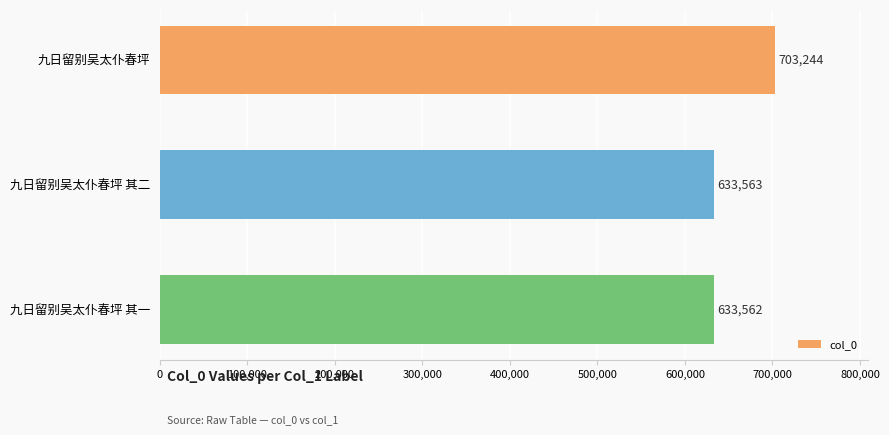

How many bars are there in total?

3